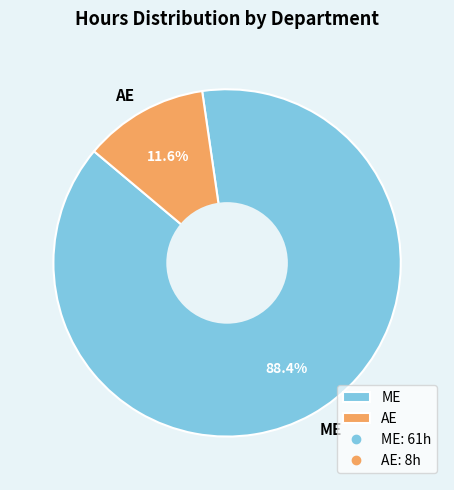

Do AE and ME together represent more than half of the pie?

Yes